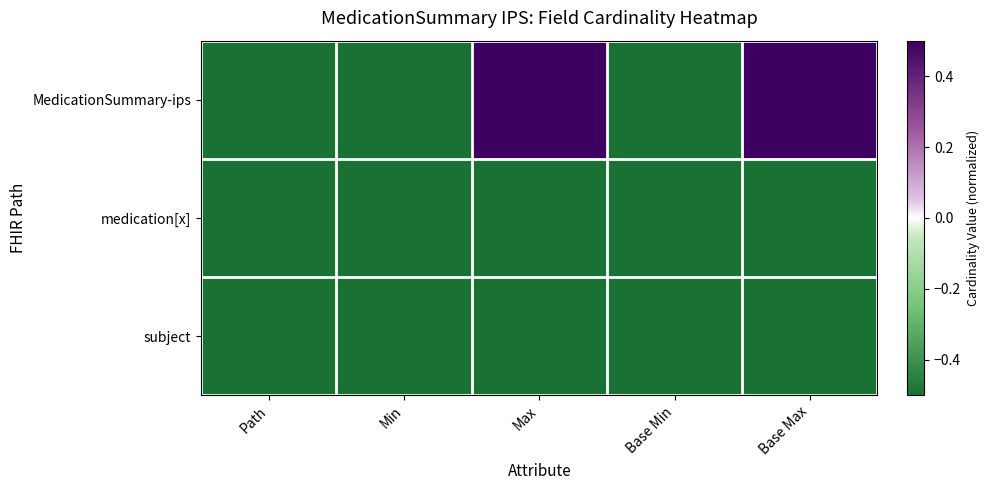

Between Base Min and Path, which is larger?

Base Min